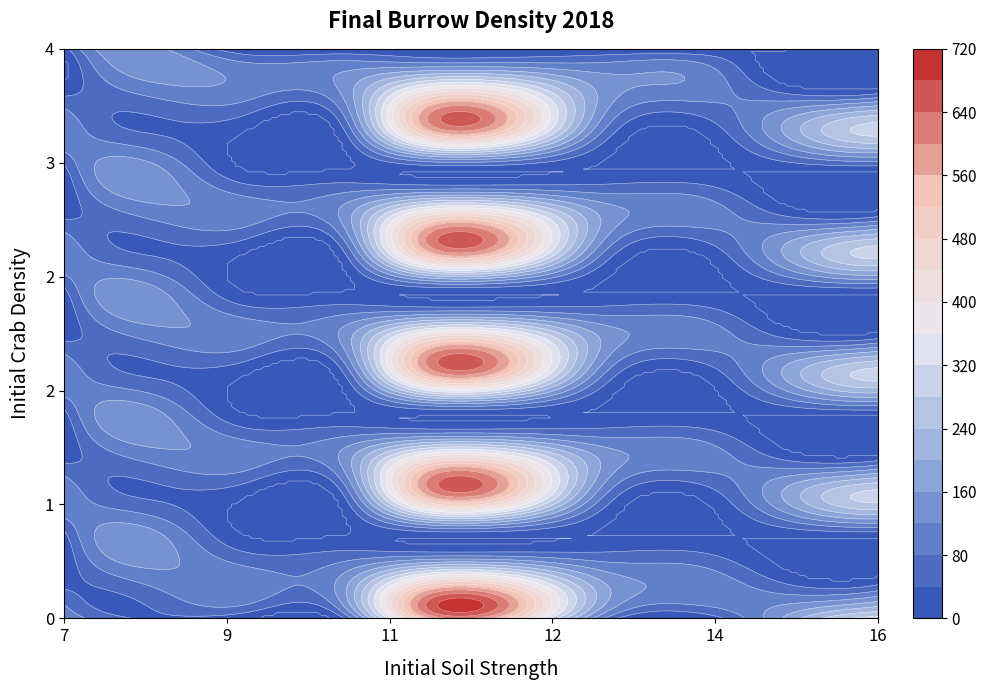

What is the difference between the 2.1 values at 14 and 1?

105.5